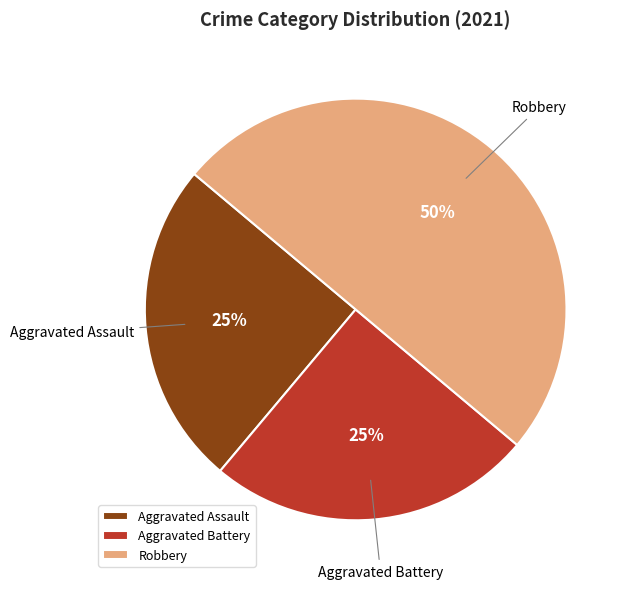

Does Aggravated Assault account for over 50% of the chart?

No